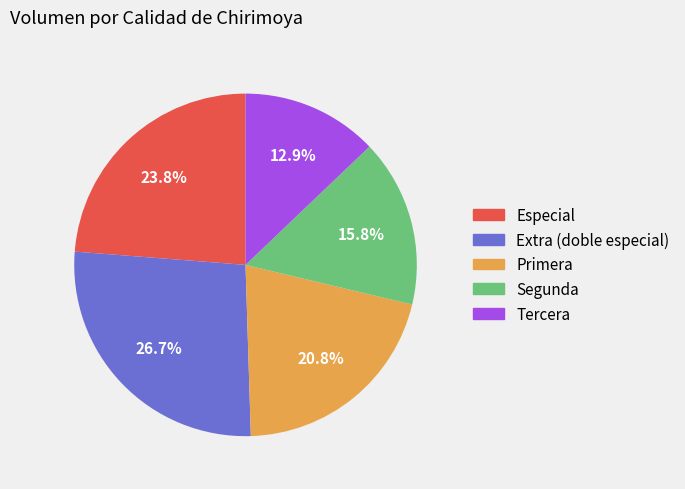

Which has a higher value, Segunda or Extra (doble especial)?

Extra (doble especial)